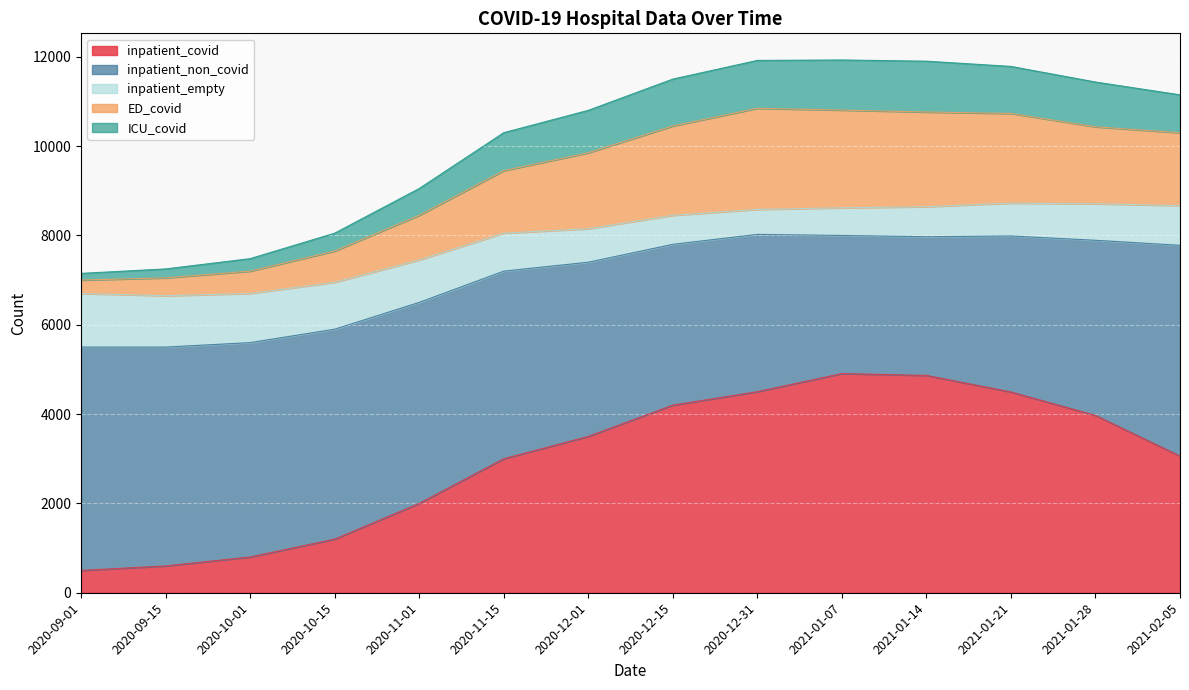

Which series changed the most between 2020-11-01 and 2021-01-14?

inpatient_covid